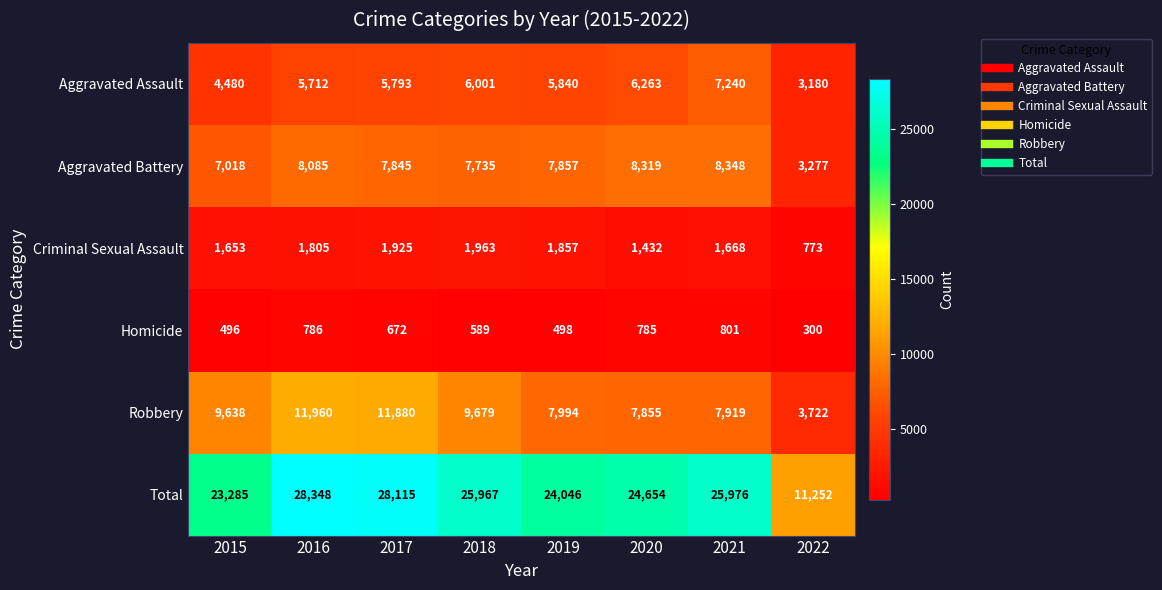

Between 2018 and 2021, which series saw the biggest shift?

Robbery